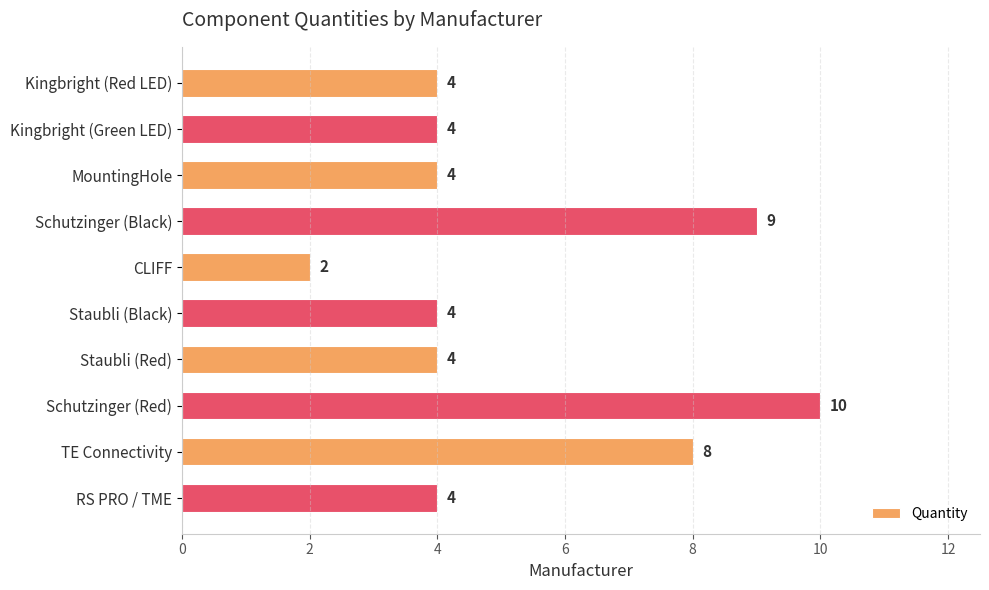

True or false: the data shows 7 at Kingbright (Red LED).

False